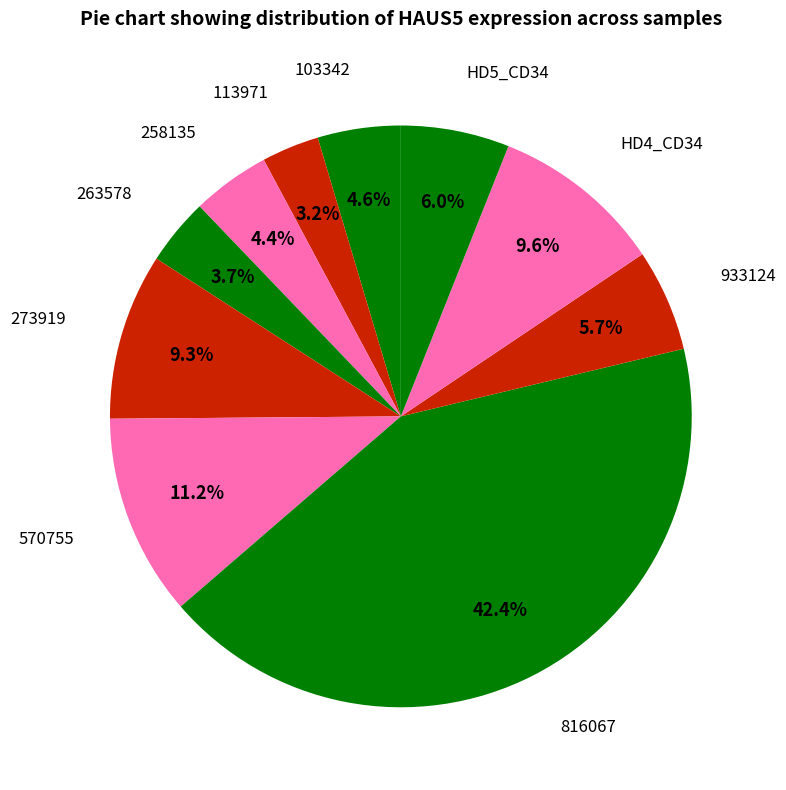

How many segments does this pie chart have?

10